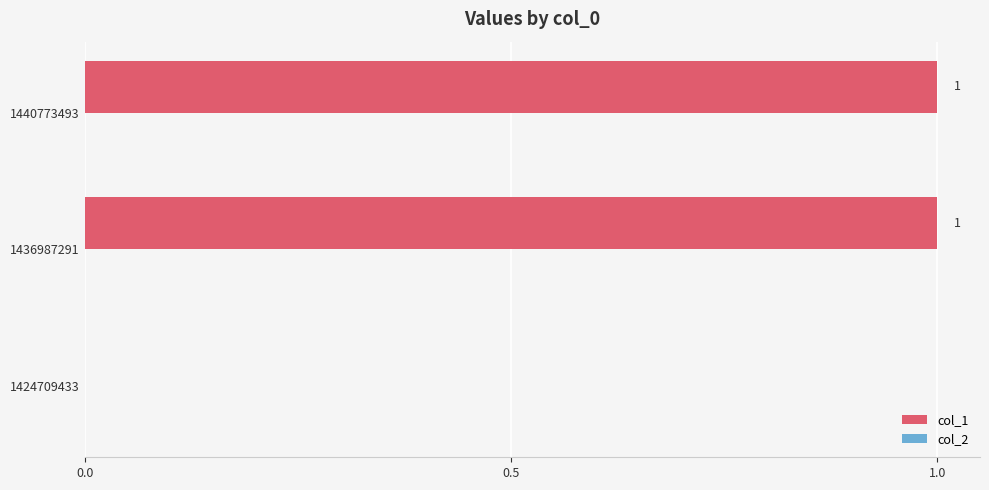

The chart shows a value of 1 at 1436987291. True or false?

True